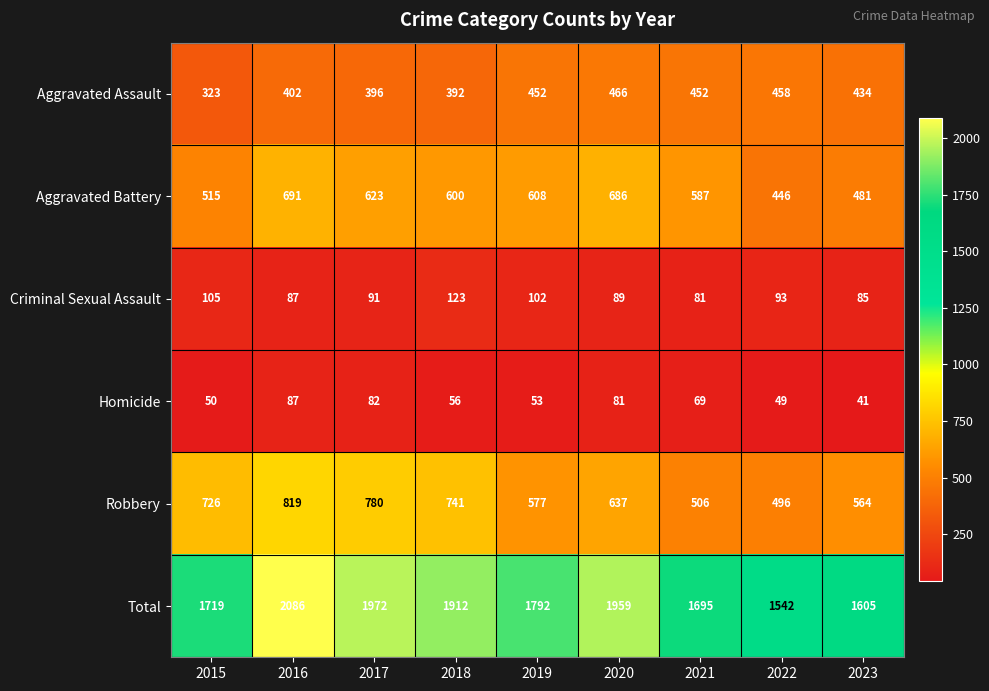

What is the approximate value of Homicide at 2022?

49